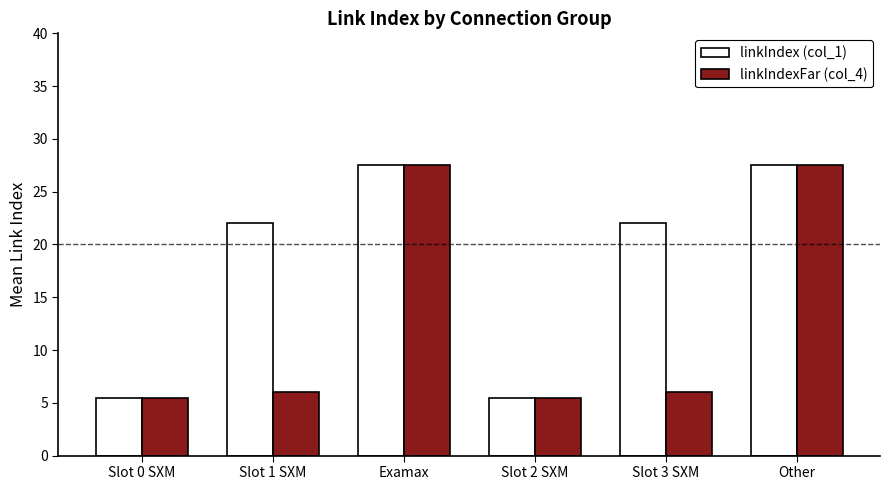

What is the label of the 2nd bar from the left?

Slot 1 SXM